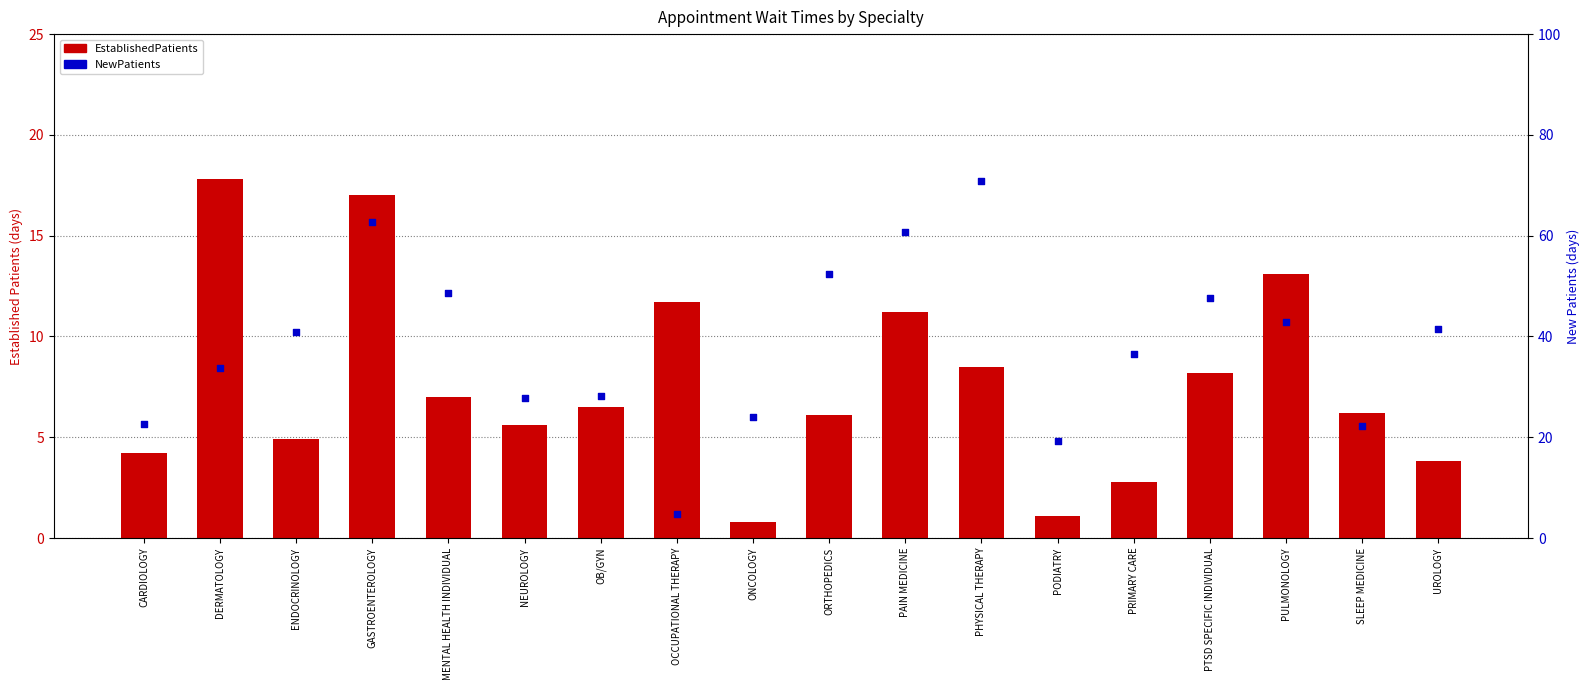

Which series has the largest total across all categories?

NewPatients